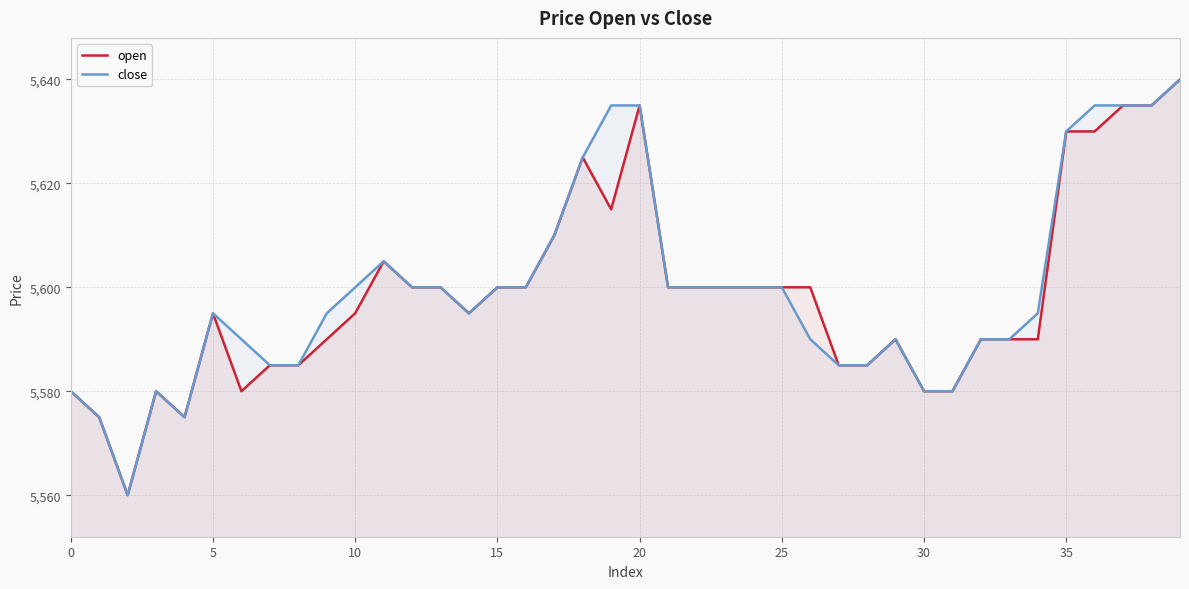

What is the maximum value shown in the chart?

5640